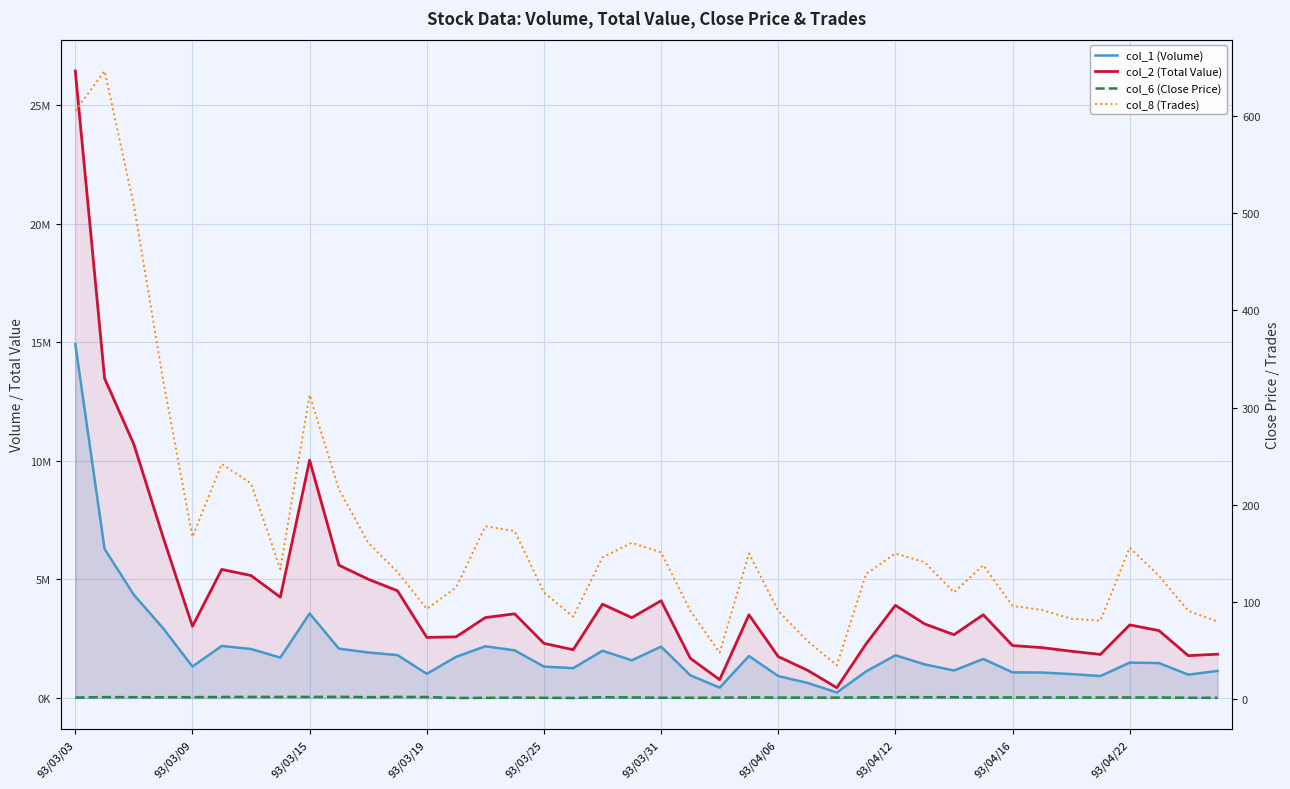

What is the maximum value shown in the chart?

26444200.0